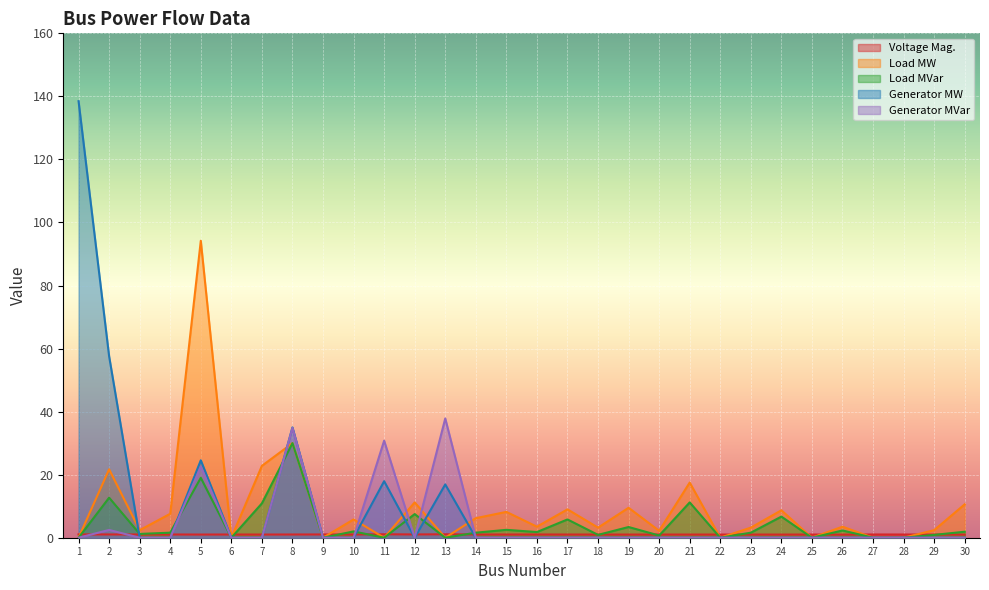

Reading left to right, transcribe all the data shown in this chart.

Voltage Mag.: 1.1	1.0	1.0	1.0	1.0	1.0	1.0	1.0	1.0	1.0	1.1	1.0	1.1	1.0	1.0	1.0	1.0	1.0	1.0	1.0	1.0	1.0	1.0	1.0	1.0	1.0	1.0	1.0	1.0	1.0
Load MW: 0.0	21.7	2.4	7.6	94.2	0.0	22.8	30.0	0.0	5.8	0.0	11.2	0.0	6.2	8.2	3.5	9.0	3.2	9.5	2.2	17.5	0.0	3.2	8.7	0.0	3.5	0.0	0.0	2.4	10.6
Load MVar: 0.0	12.7	1.2	1.6	19.0	0.0	10.9	30.0	0.0	2.0	0.0	7.5	0.0	1.6	2.5	1.8	5.8	0.9	3.4	0.7	11.2	0.0	1.6	6.7	0.0	2.3	0.0	0.0	0.9	1.9
Generator MW: 138.5	57.6	0.0	0.0	24.6	0.0	0.0	35.0	0.0	0.0	17.9	0.0	16.9	0.0	0.0	0.0	0.0	0.0	0.0	0.0	0.0	0.0	0.0	0.0	0.0	0.0	0.0	0.0	0.0	0.0
Generator MVar: 0.0	2.5	0.0	0.0	22.6	0.0	0.0	34.8	0.0	0.0	30.8	0.0	37.8	0.0	0.0	0.0	0.0	0.0	0.0	0.0	0.0	0.0	0.0	0.0	0.0	0.0	0.0	0.0	0.0	0.0